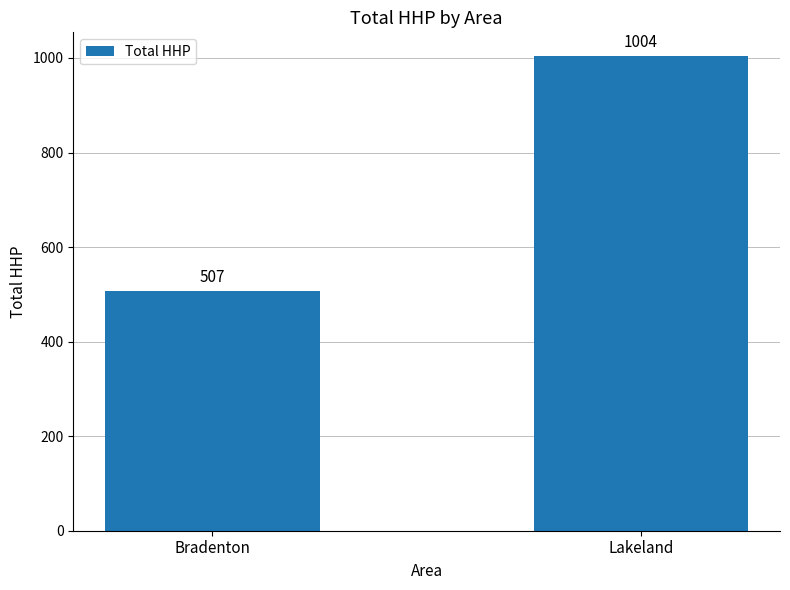

Rank the categories by value from highest to lowest.

Lakeland, Bradenton